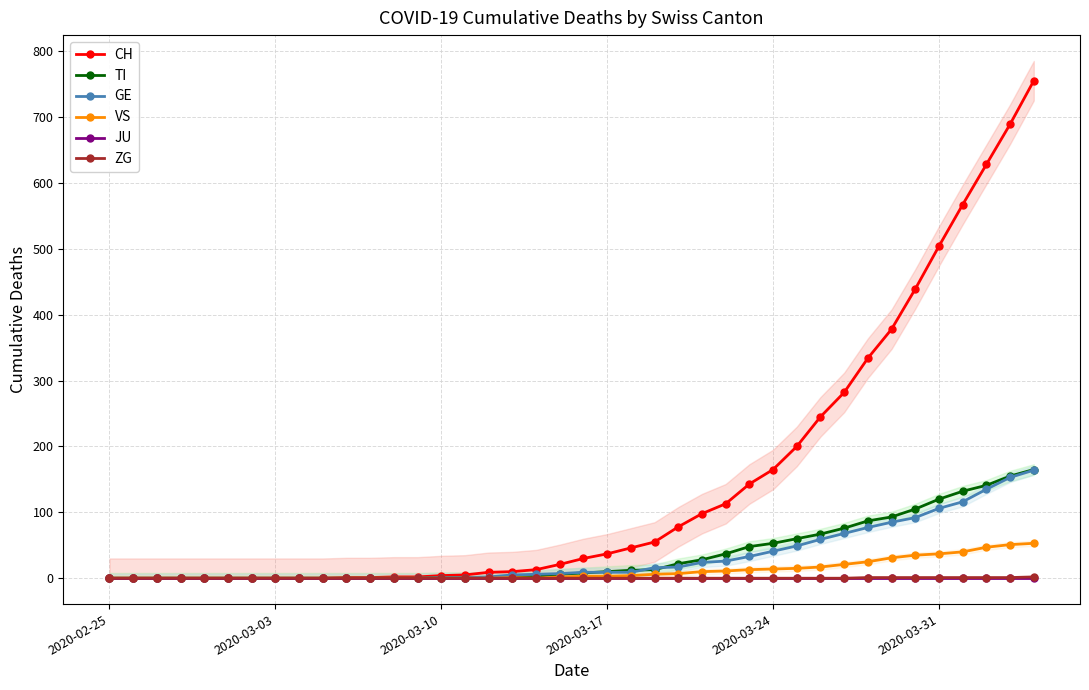

What is the maximum value for TI?

165